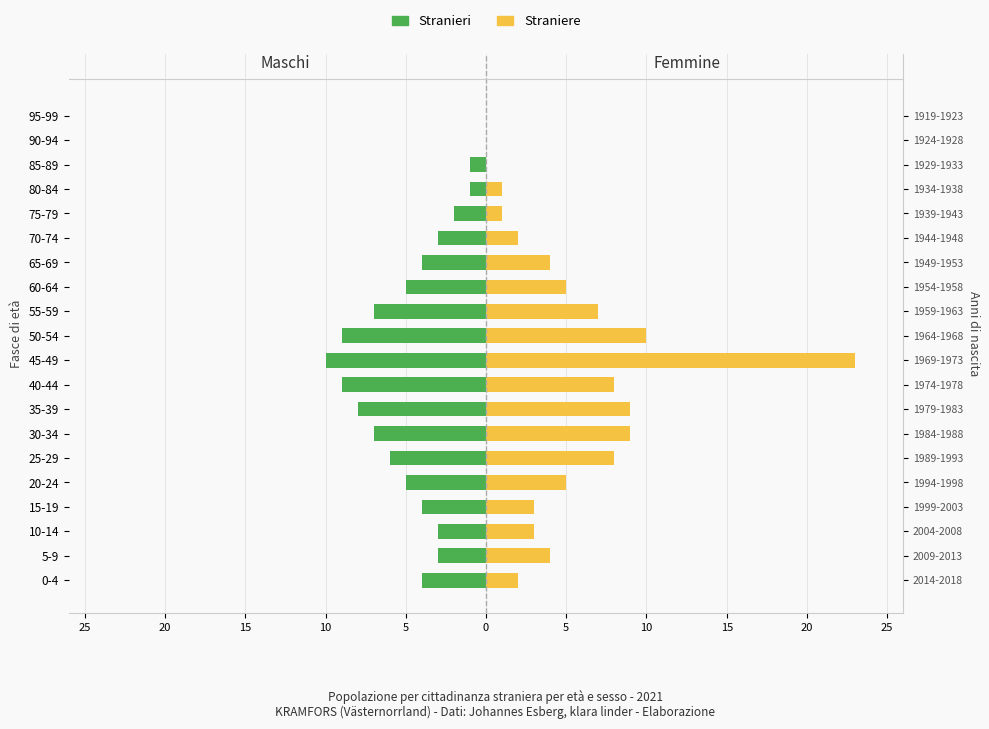

Which series changed the most between 35-39 and 45-49?

Straniere